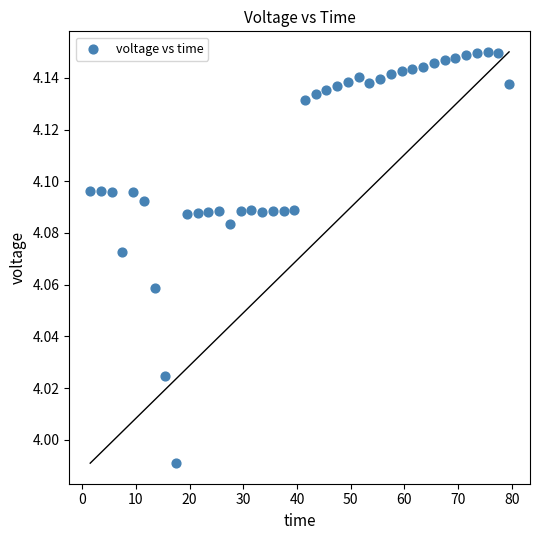

What is the range of X values (max minus min)?

78.0